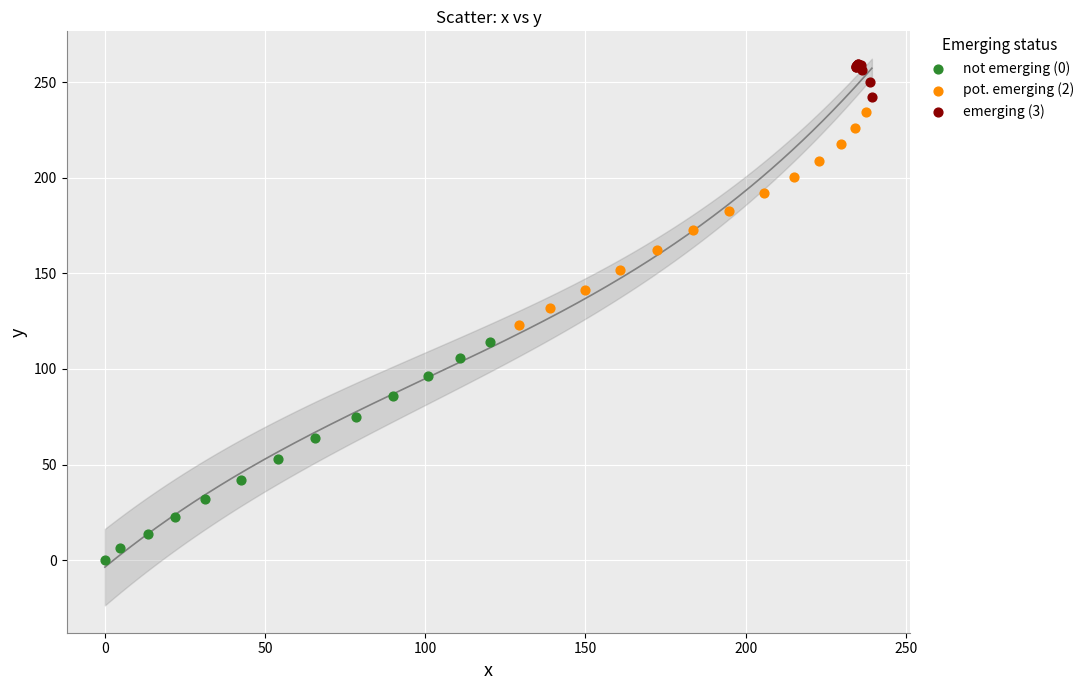

Which series reaches the minimum Y coordinate?

not emerging (0)